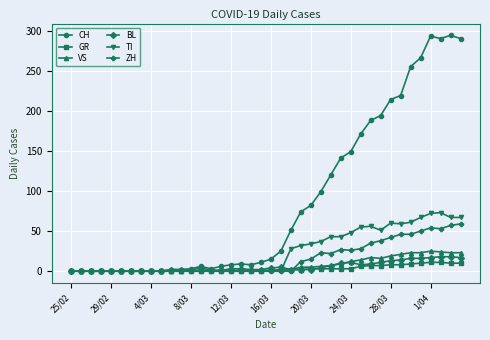

Which series has the widest spread of values?

CH